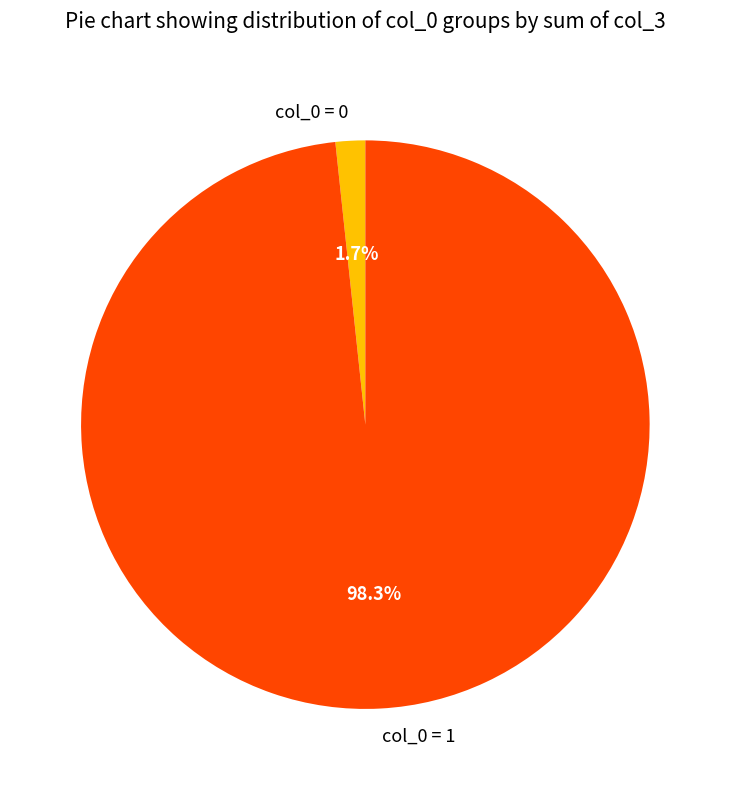

Which has a higher value, col_0 = 0 or col_0 = 1?

col_0 = 1